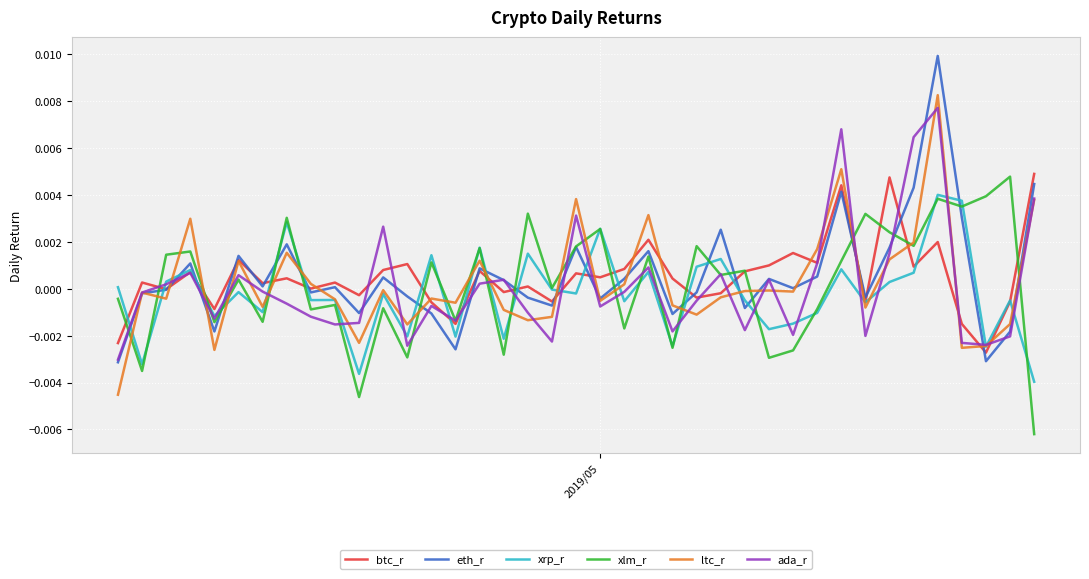

In ltc_r, how many points are higher than both neighbors (excluding endpoints)?

12